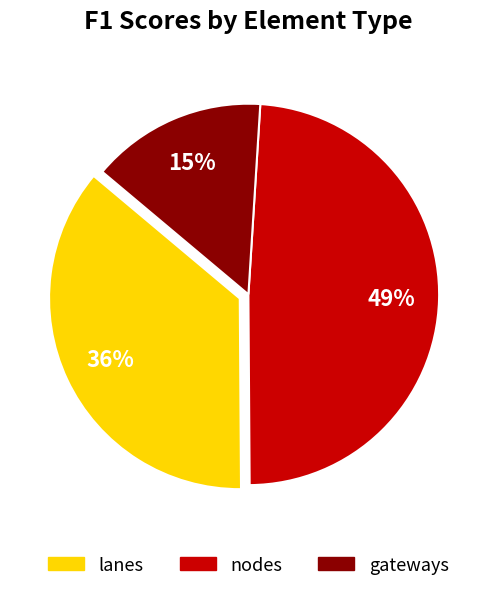

To the nearest percent, what is the difference between the nodes and lanes slice percentages?

13%